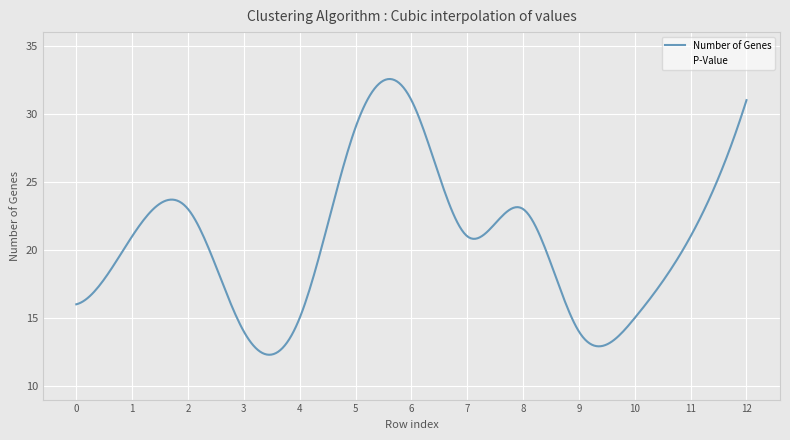

What is the average value of the Number of Genes series?

20.8